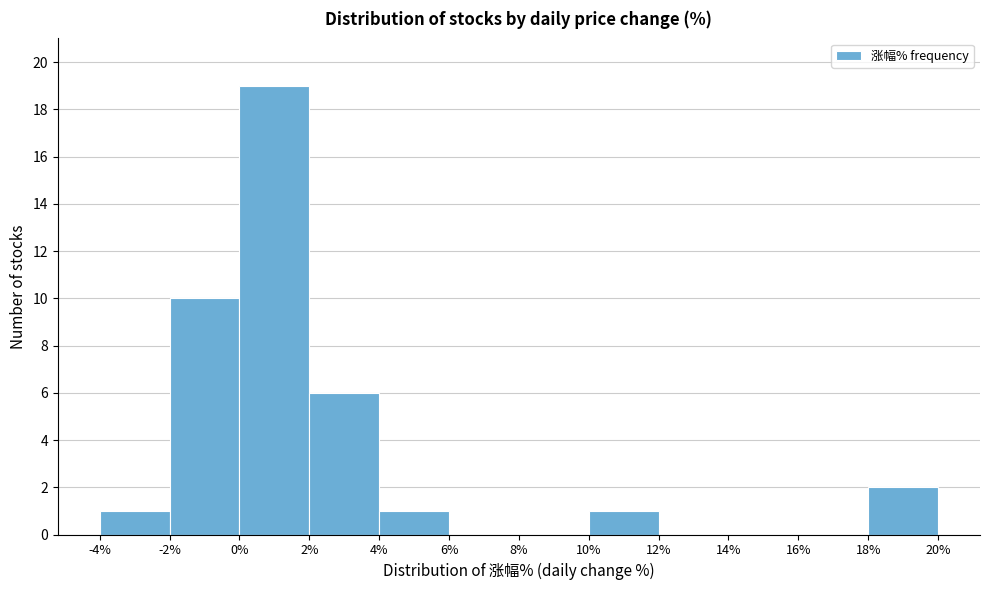

What is the height of the bar covering -2% to 0% on the x-axis? The values are not printed on the chart, so give them approximately, as read against the axis.

10